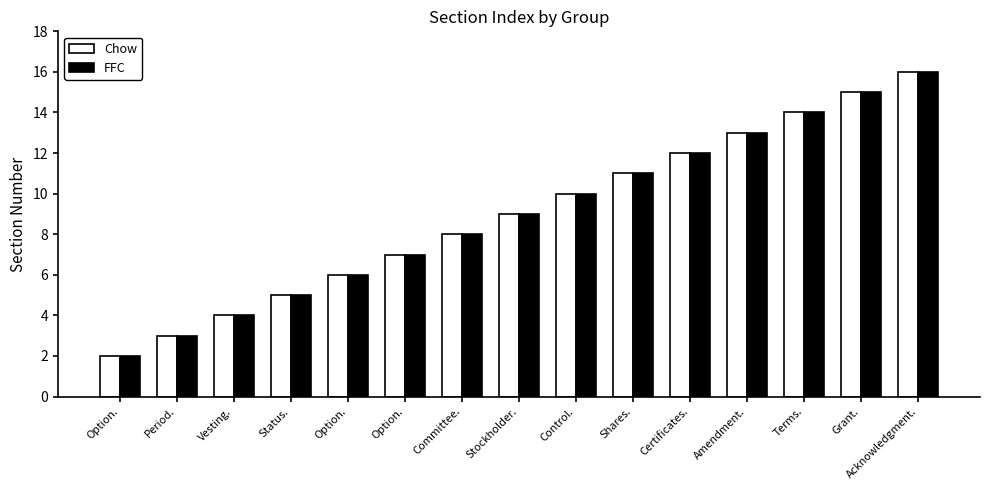

What is the sum of all Chow values?

135